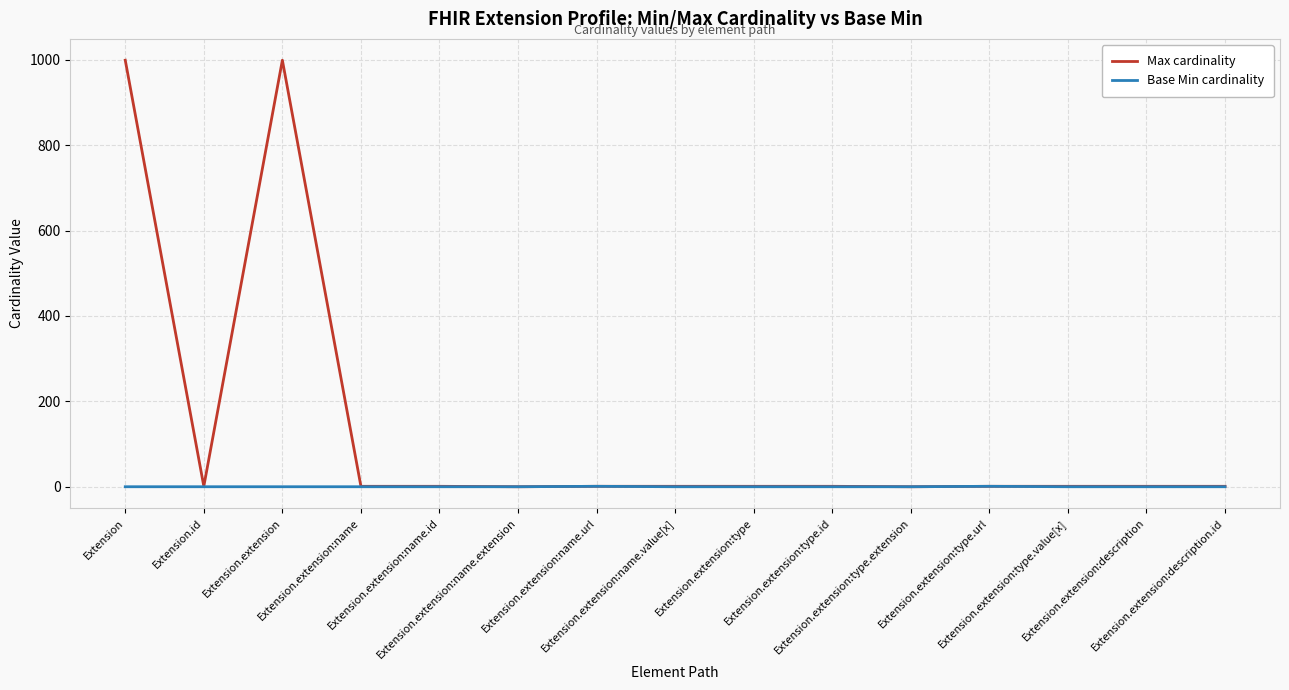

Which series has the largest range (max minus min)?

Max cardinality